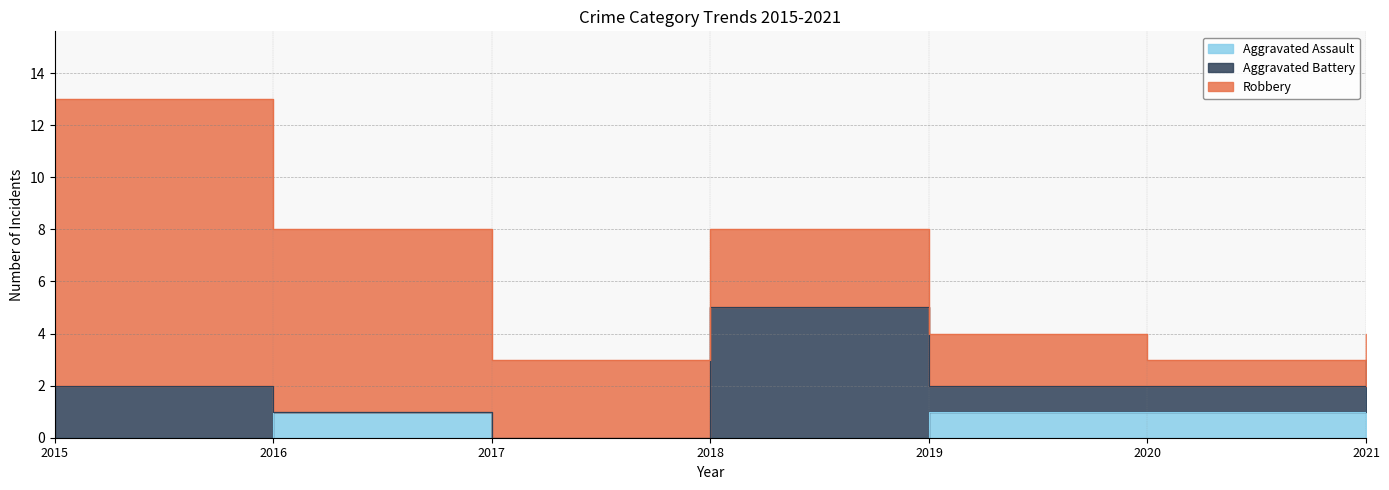

List the labels in order of Aggravated Assault value, largest first.

2021, 2016, 2019, 2020, 2015, 2017, 2018